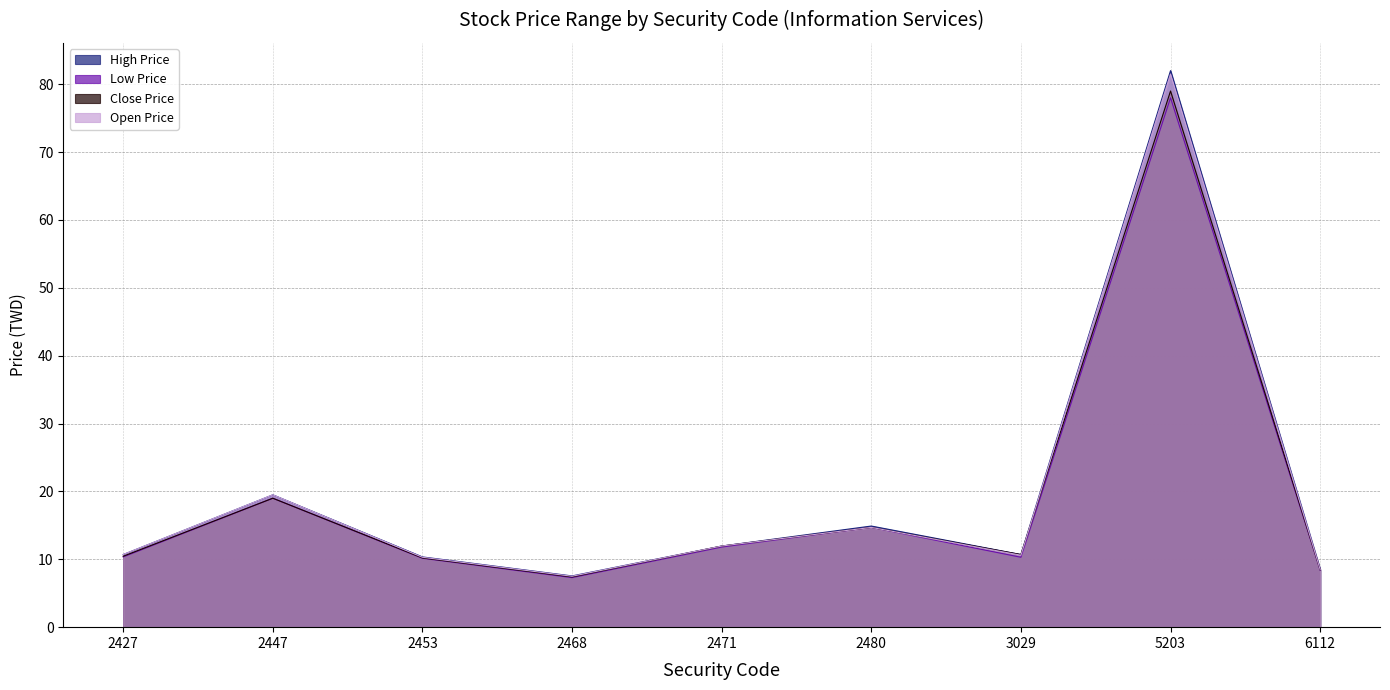

Reading left to right, transcribe all the data shown in this chart.

High Price: 2427=10.7	2447=19.5	2453=10.3	2468=7.5	2471=11.9	2480=14.9	3029=10.7	5203=82.0	6112=8.6
Low Price: 2427=10.3	2447=19.0	2453=10.2	2468=7.3	2471=11.8	2480=14.7	3029=10.3	5203=78.0	6112=8.4
Close Price: 2427=10.4	2447=19.0	2453=10.2	2468=7.4	2471=11.9	2480=14.7	3029=10.7	5203=79.0	6112=8.4
Open Price: 2427=10.7	2447=19.5	2453=10.3	2468=7.5	2471=11.9	2480=14.7	3029=10.6	5203=81.5	6112=8.5